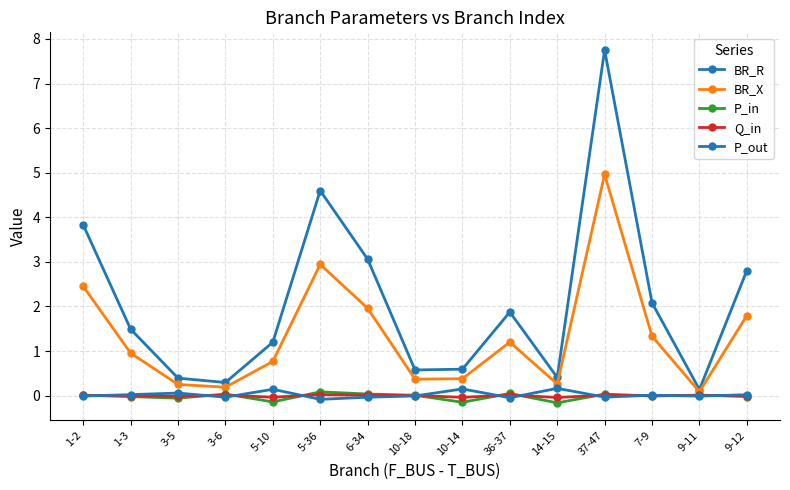

Is it true that P_out equals -0.0 at 37-47?

True